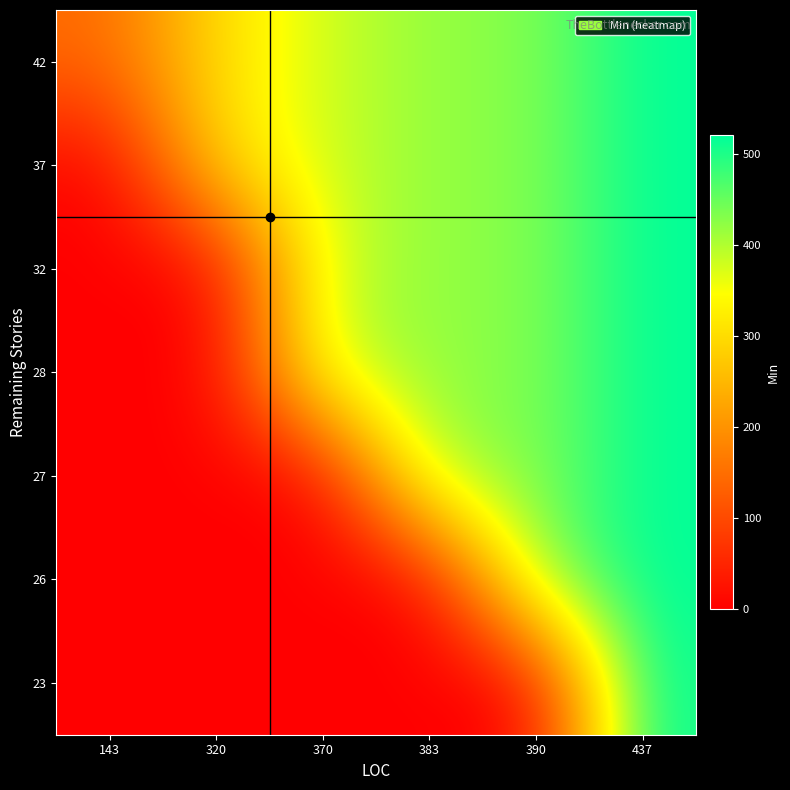

List the series in order of their peak value, highest first.

42, 37, 32, 28, 27, 26, 23